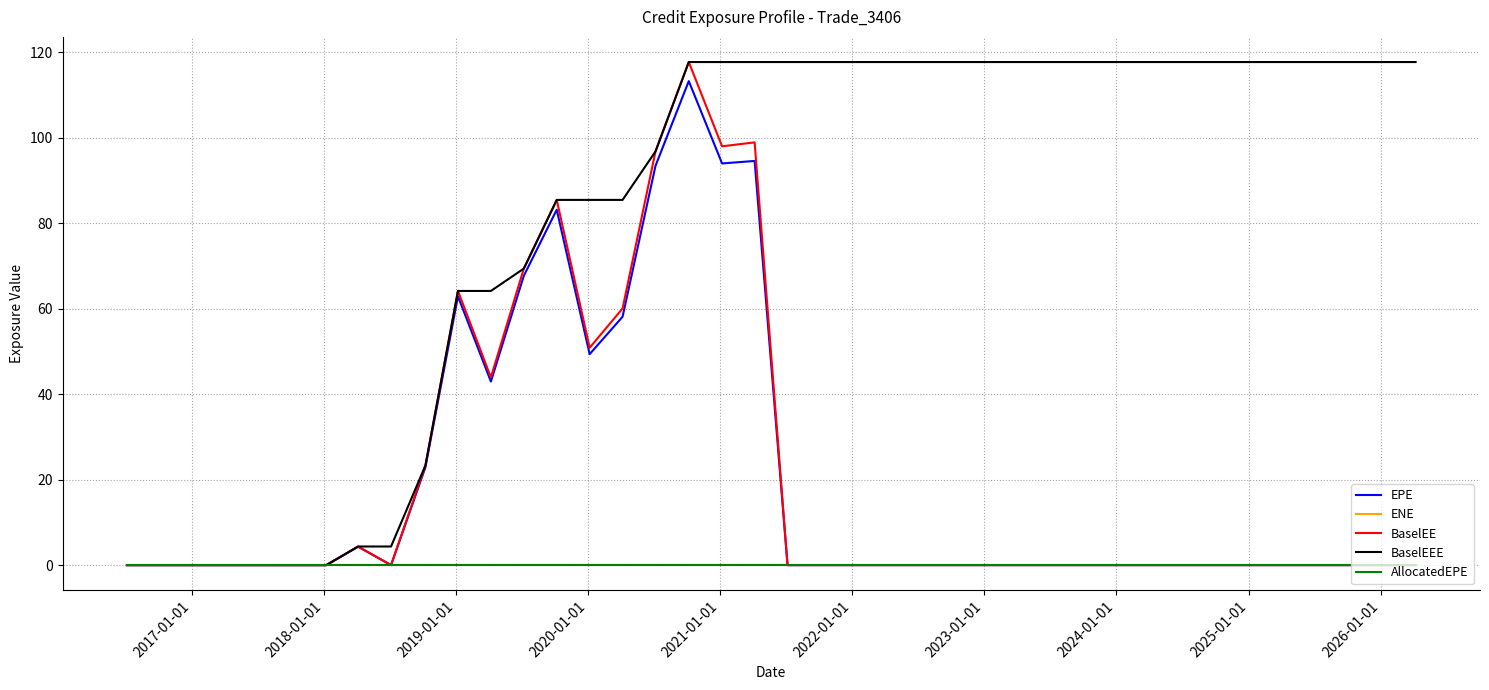

Does the chart have visible grid lines?

Yes